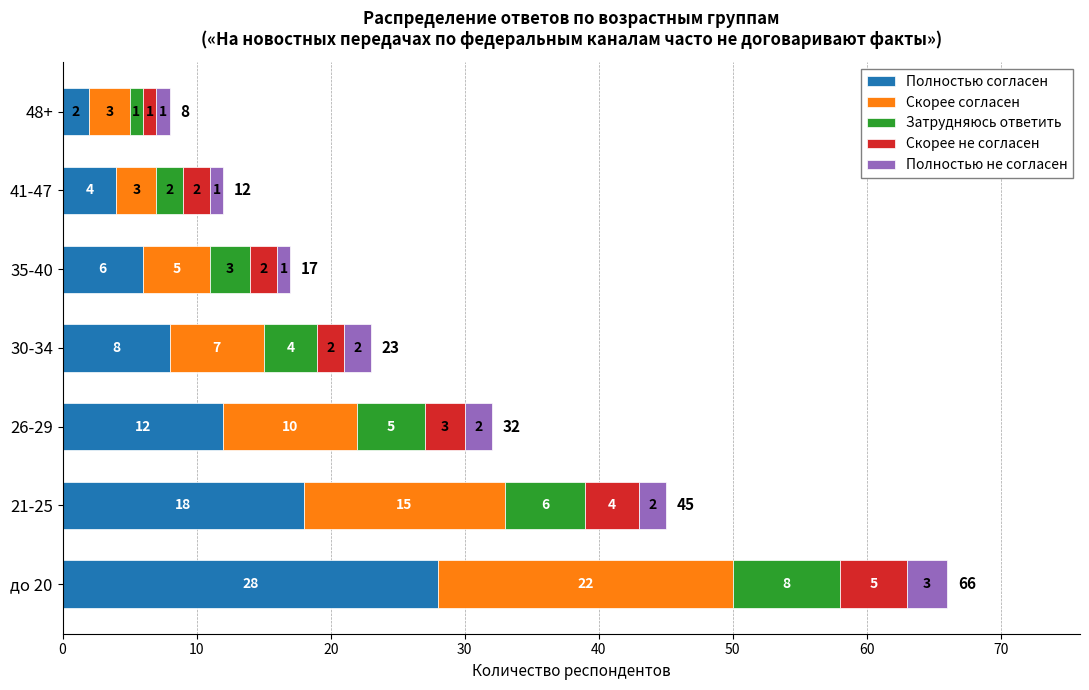

What is the sum of the Полностью согласен values at 26-29 and до 20?

40